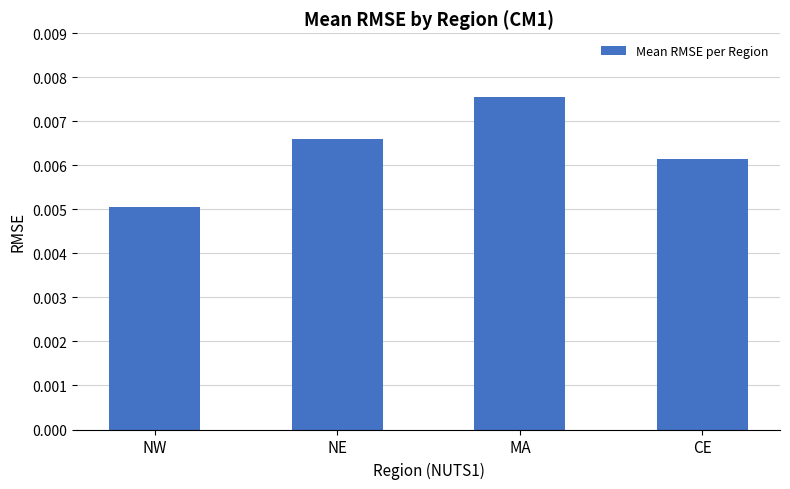

How many distinct data groups are displayed?

1